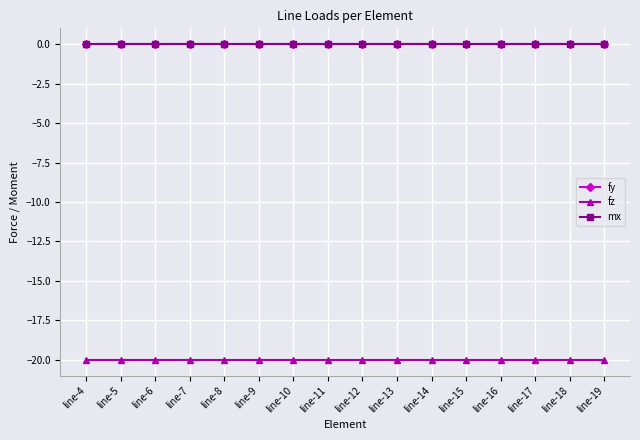

At which category is the sum across all series the highest?

line-4